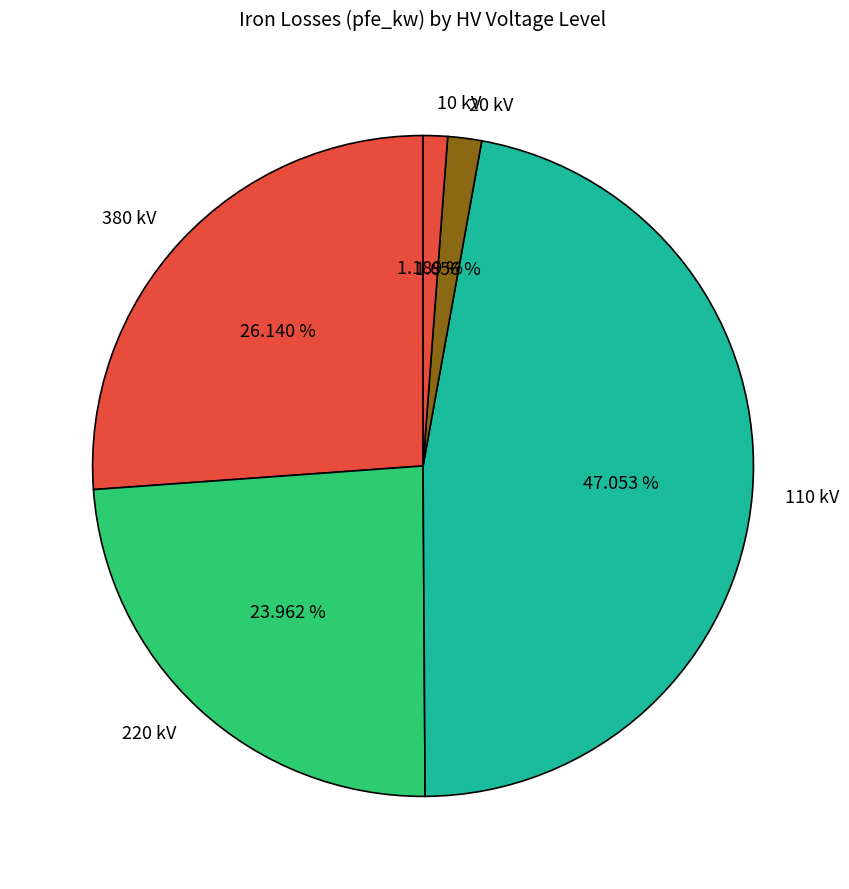

Do 10 kV and 110 kV together represent more than half of the pie?

No